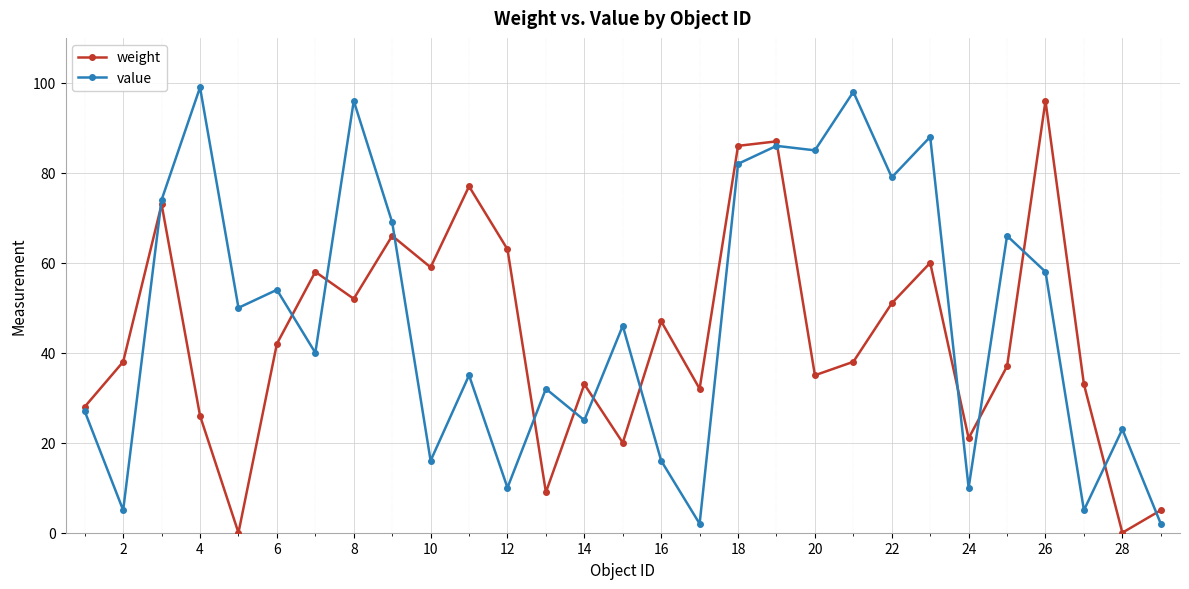

What is the highest value of the value series?

99